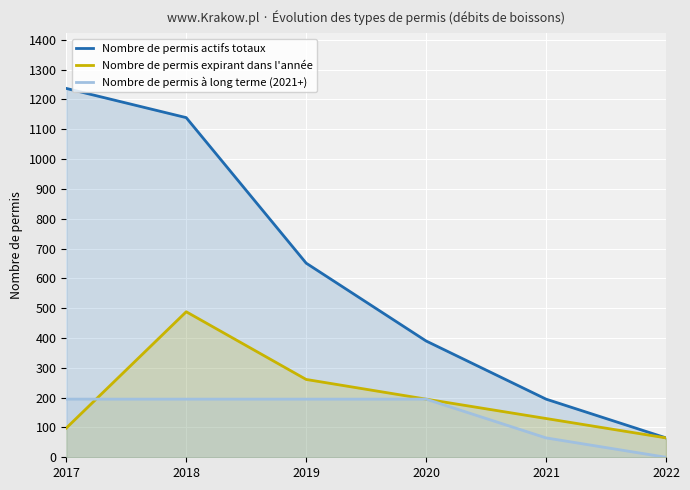

How many data points in Nombre de permis actifs totaux are less than 651?

3